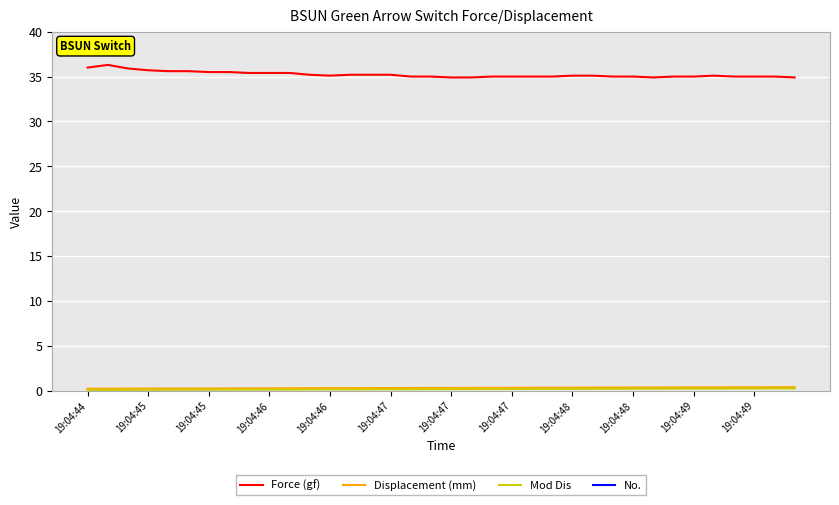

What is the difference between the maximum and minimum values in the Displacement (mm) series?

0.2